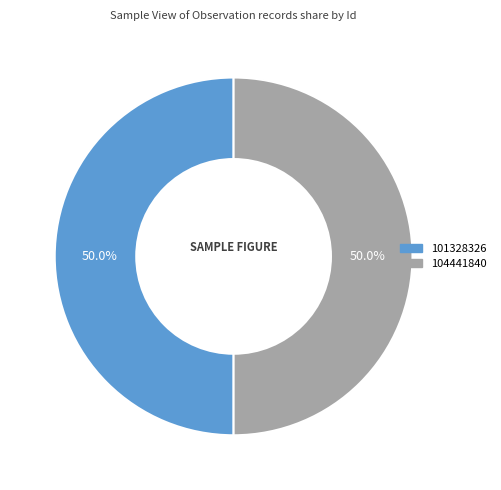

Combined, do 101328326 and 104441840 account for over 50%?

Yes